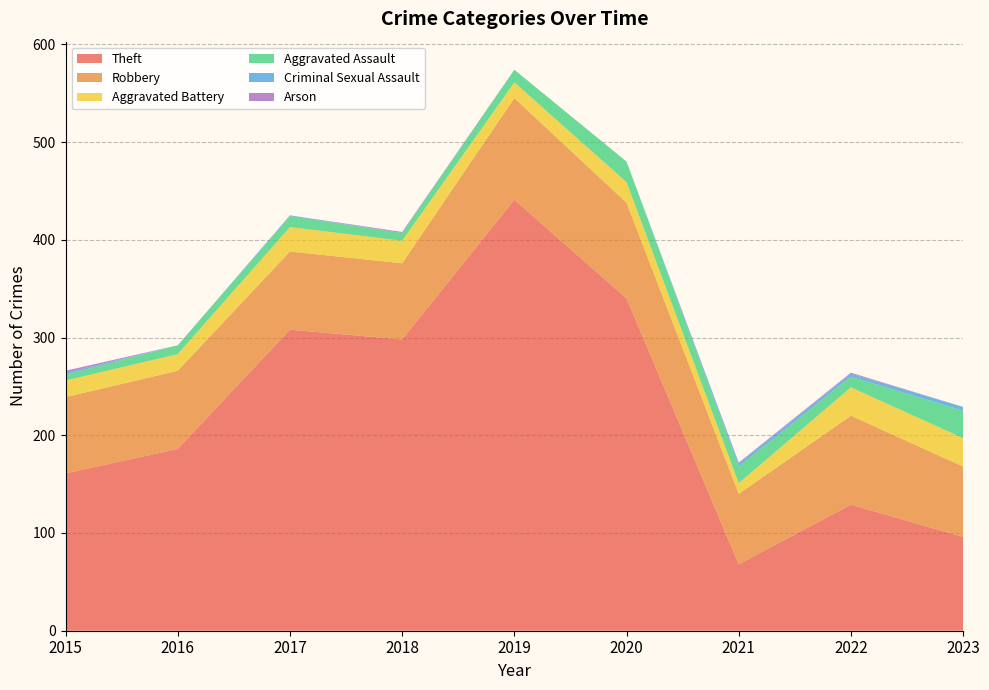

Reading left to right, extract all data points from this chart.

Theft: 161	186	308	298	441	340	68	129	96
Robbery: 78	80	80	78	104	98	72	91	72
Aggravated Battery: 17	17	25	23	16	21	11	29	29
Aggravated Assault: 6	9	11	8	13	21	17	11	28
Criminal Sexual Assault: 2	0	1	0	0	0	3	3	4
Arson: 2	0	0	1	0	0	1	1	0